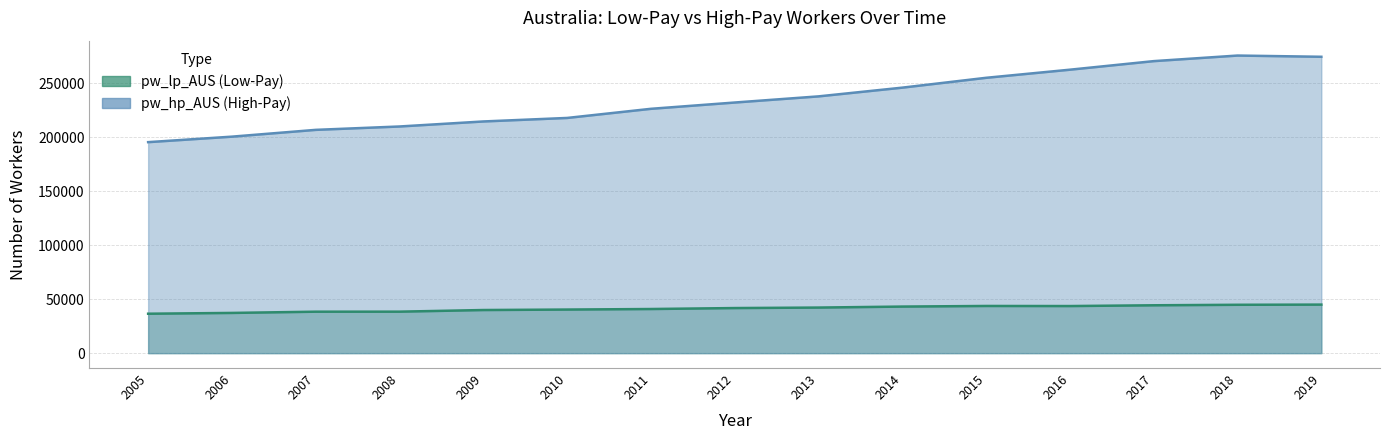

What is the spread (max minus min) of values at 2005?

158888.3